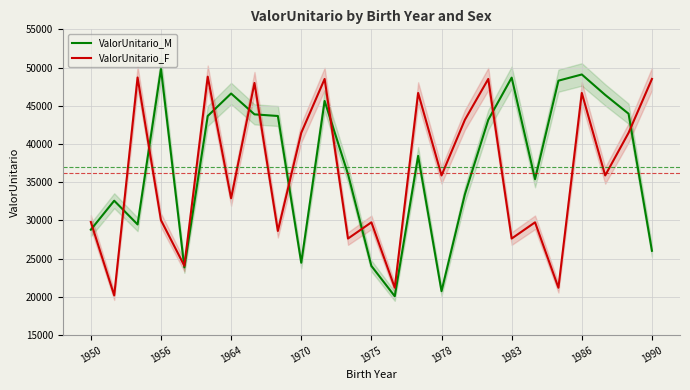

The ValorUnitario_M series shows 46603.6 at 1964. True or false?

True